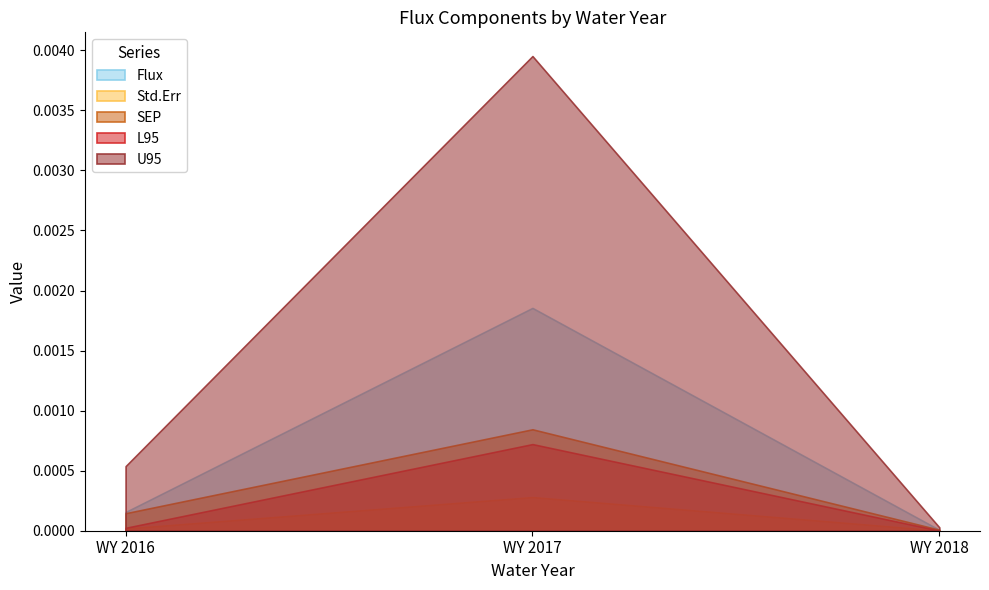

List the series in order of their peak value, lowest first.

Std.Err, L95, SEP, Flux, U95